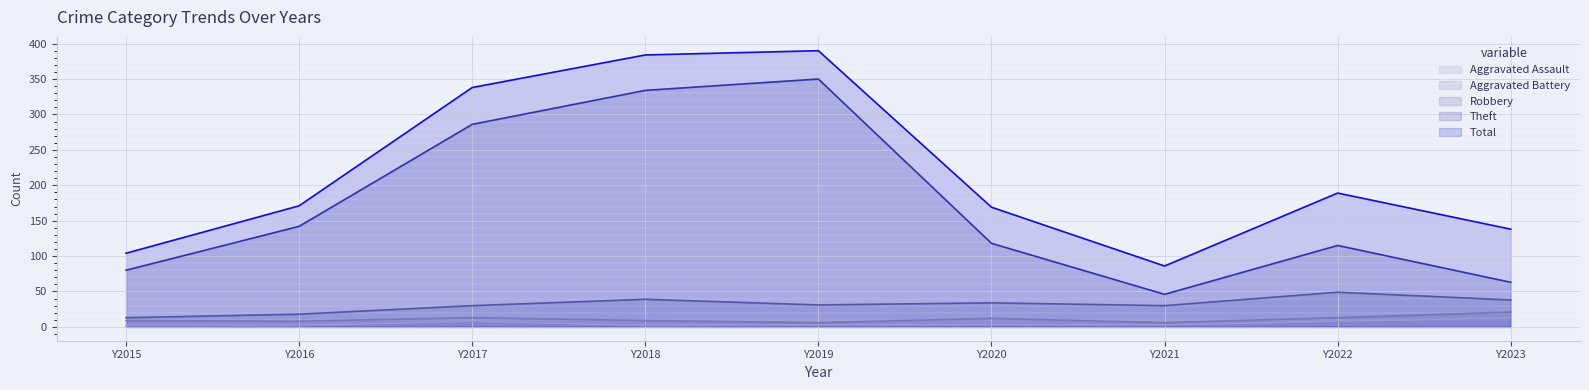

In Theft, how many points are lower than both neighbors (excluding endpoints)?

1